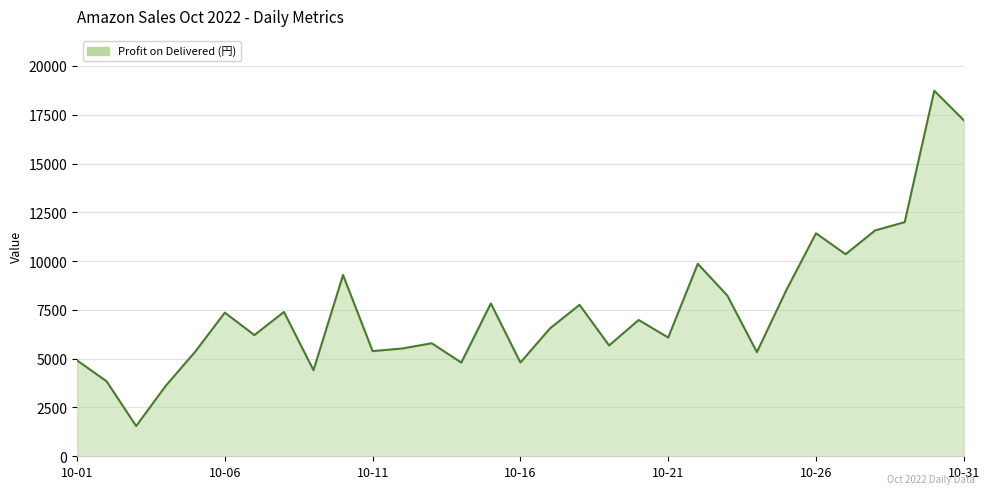

What is the difference between the maximum and minimum values?

17182